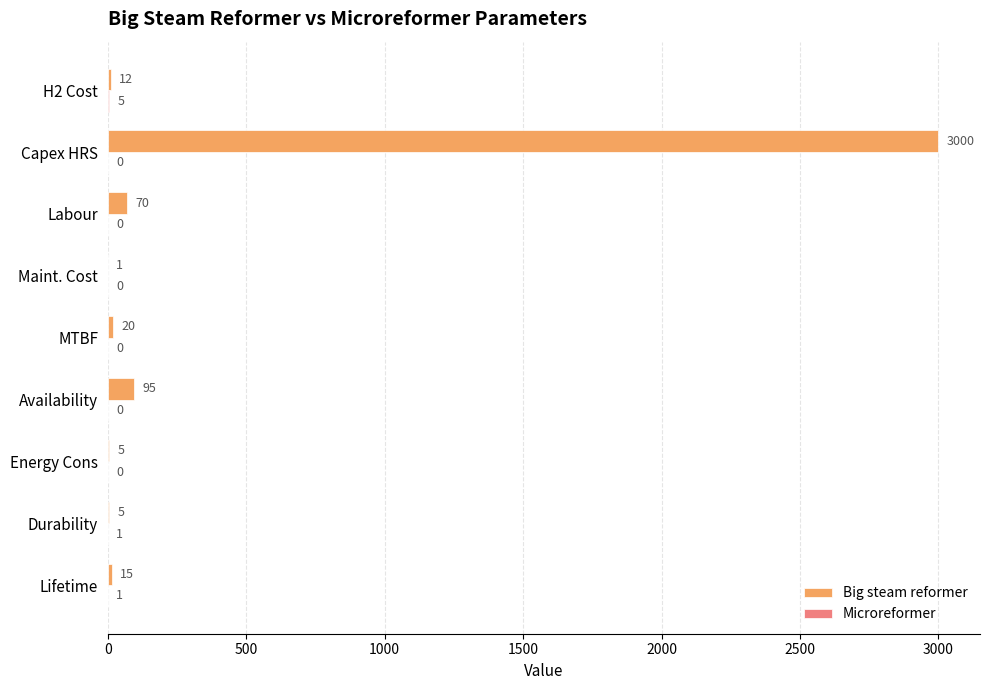

The value of Big steam reformer at Capex HRS is 3000. True or false?

True